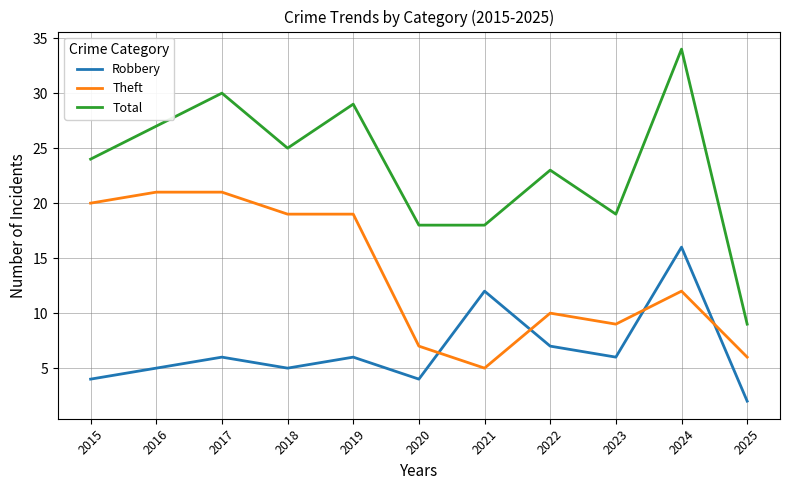

What is the maximum value shown in the chart?

34